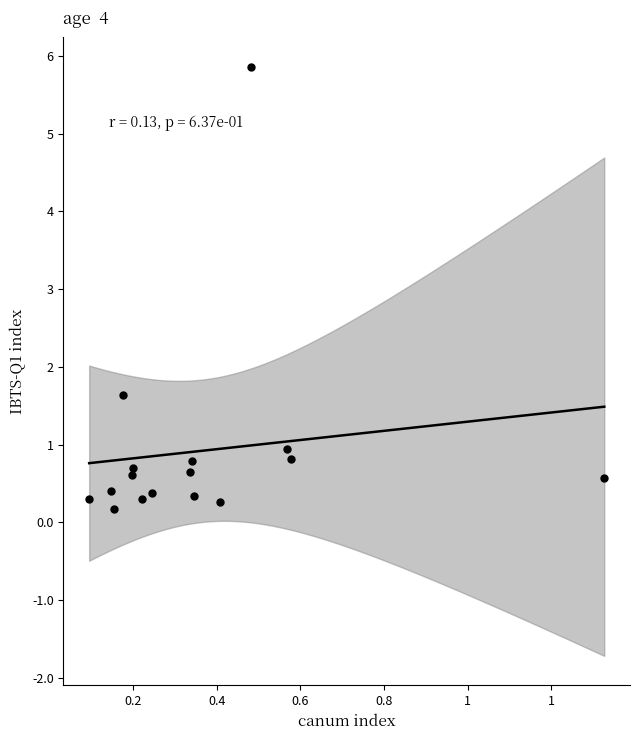

What is the range of Y values (max minus min)?

5.7